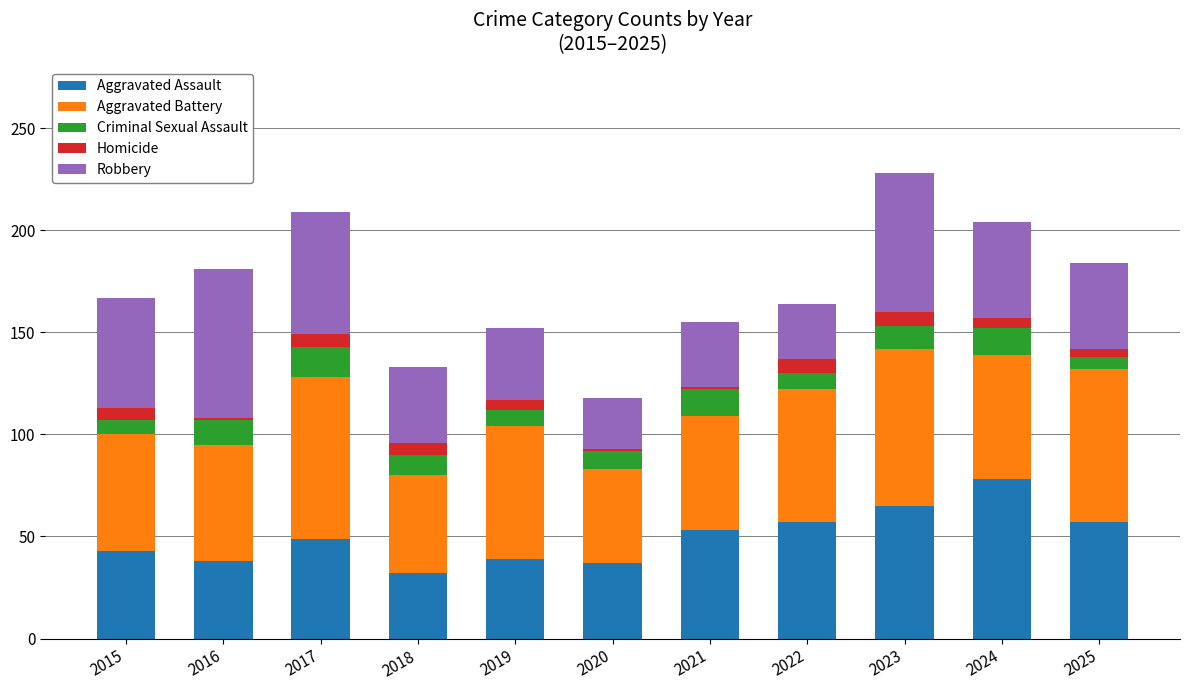

What is the maximum value for Aggravated Assault?

78